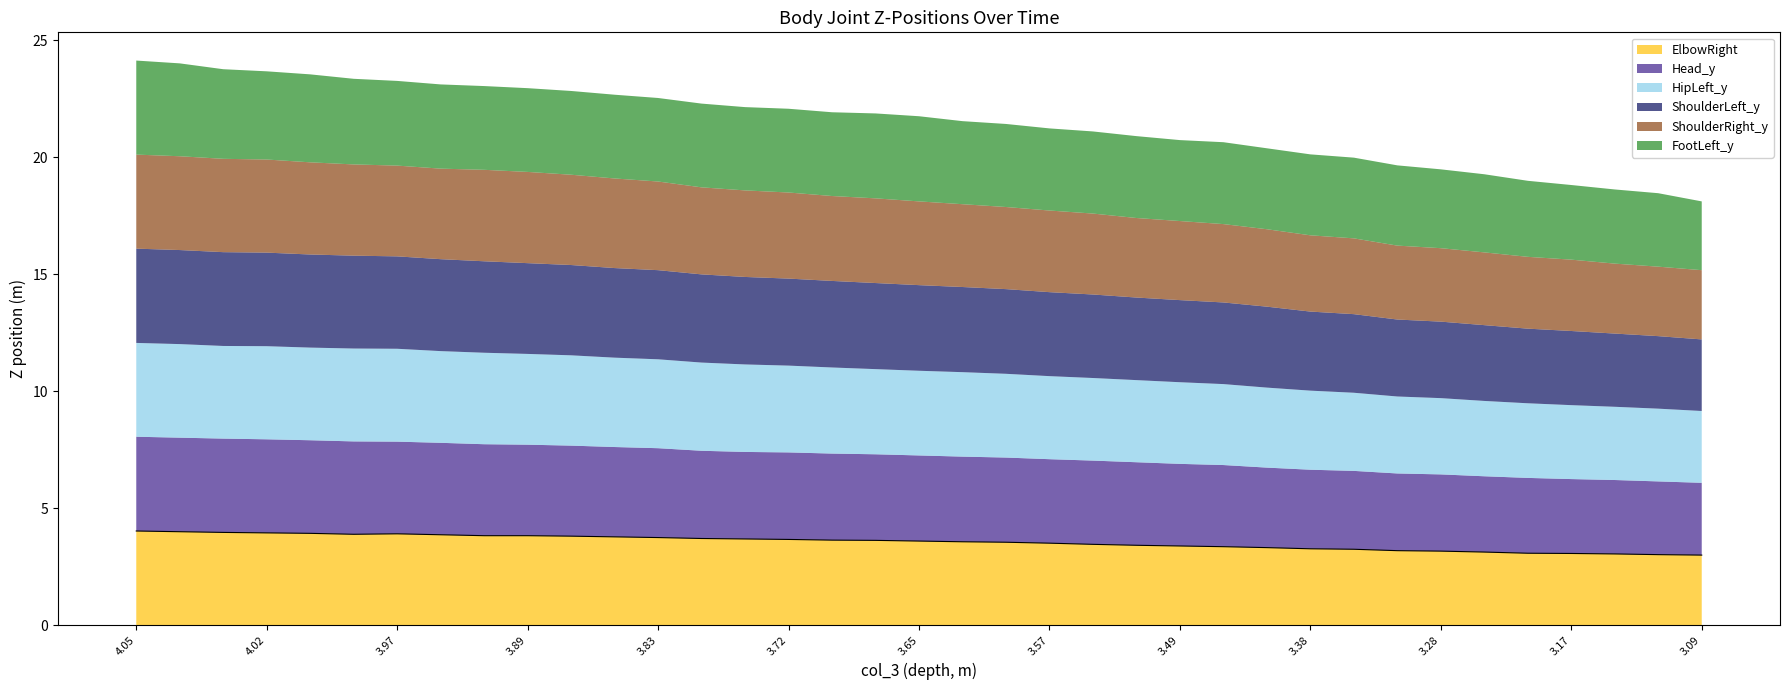

What are all the series names shown in the legend?

ElbowRight, Head_y, HipLeft_y, ShoulderLeft_y, ShoulderRight_y, FootLeft_y